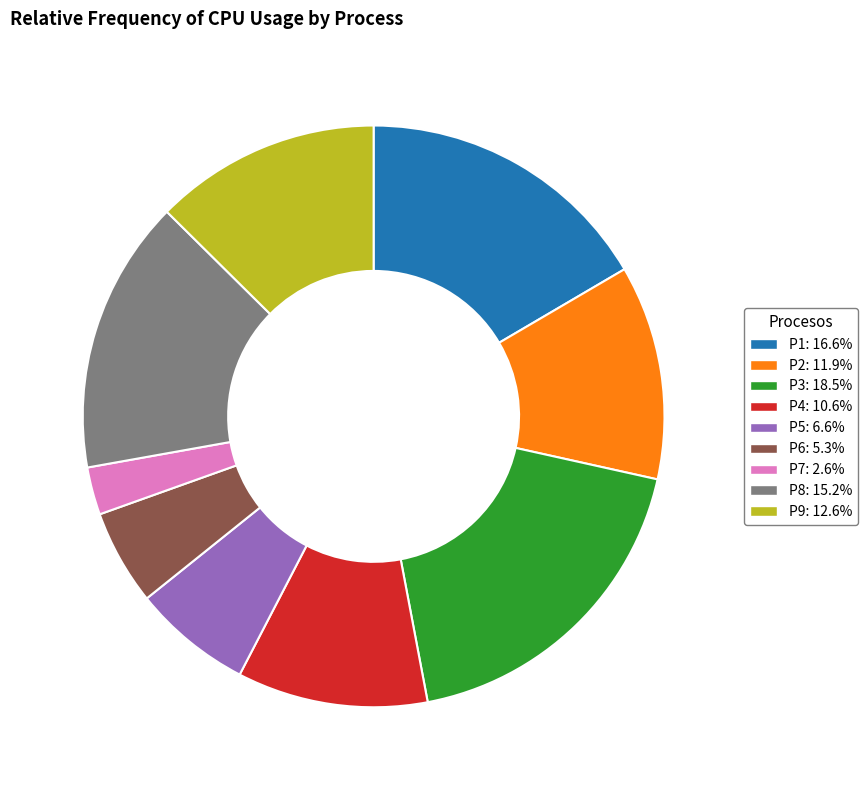

True or false: P4 accounts for 11% of the total.

True